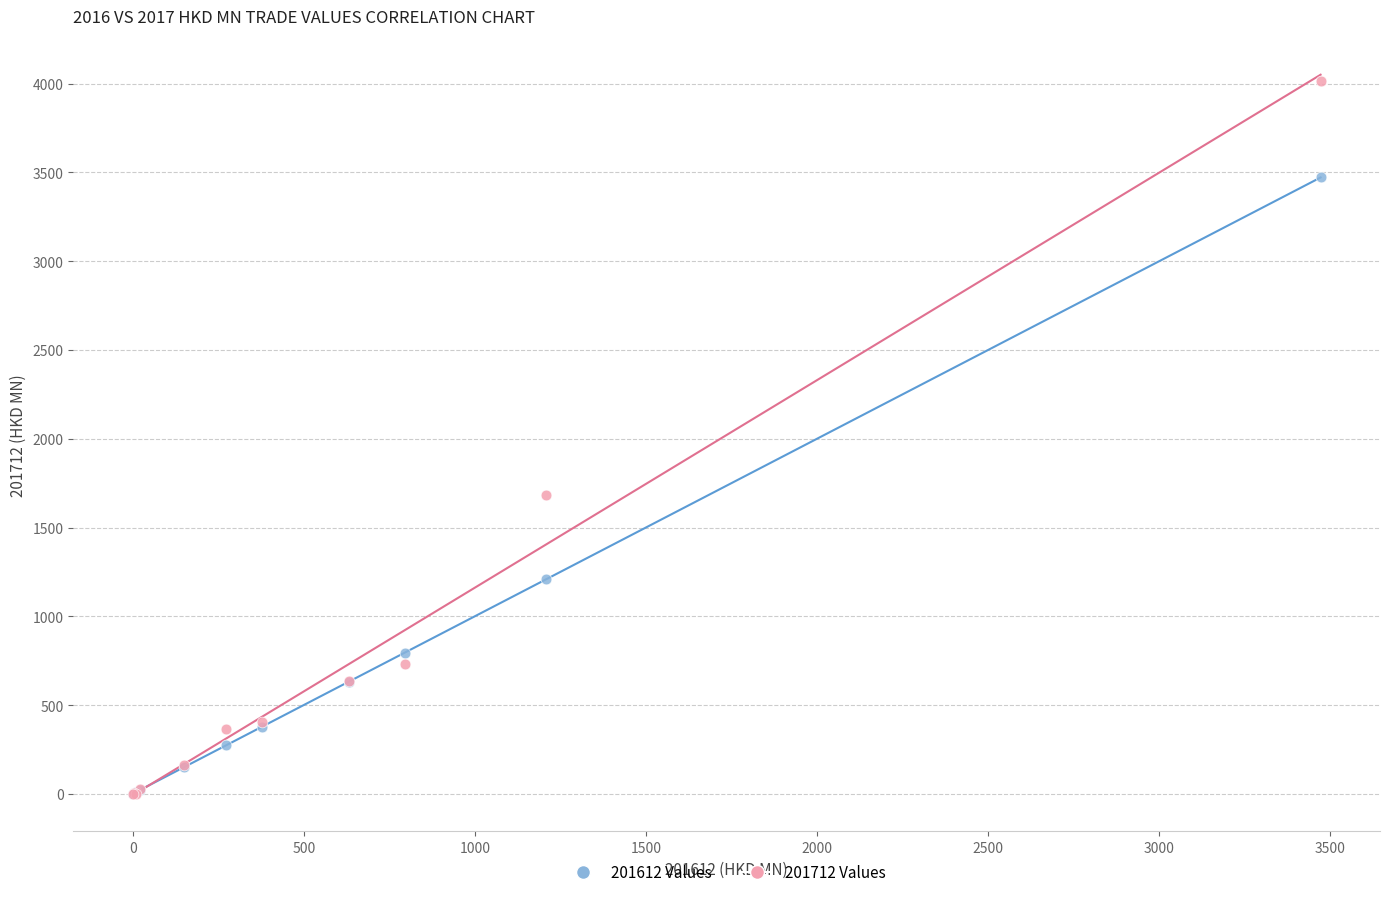

In the 201712 Values series, what Y value is closest to 2007?

1682.3